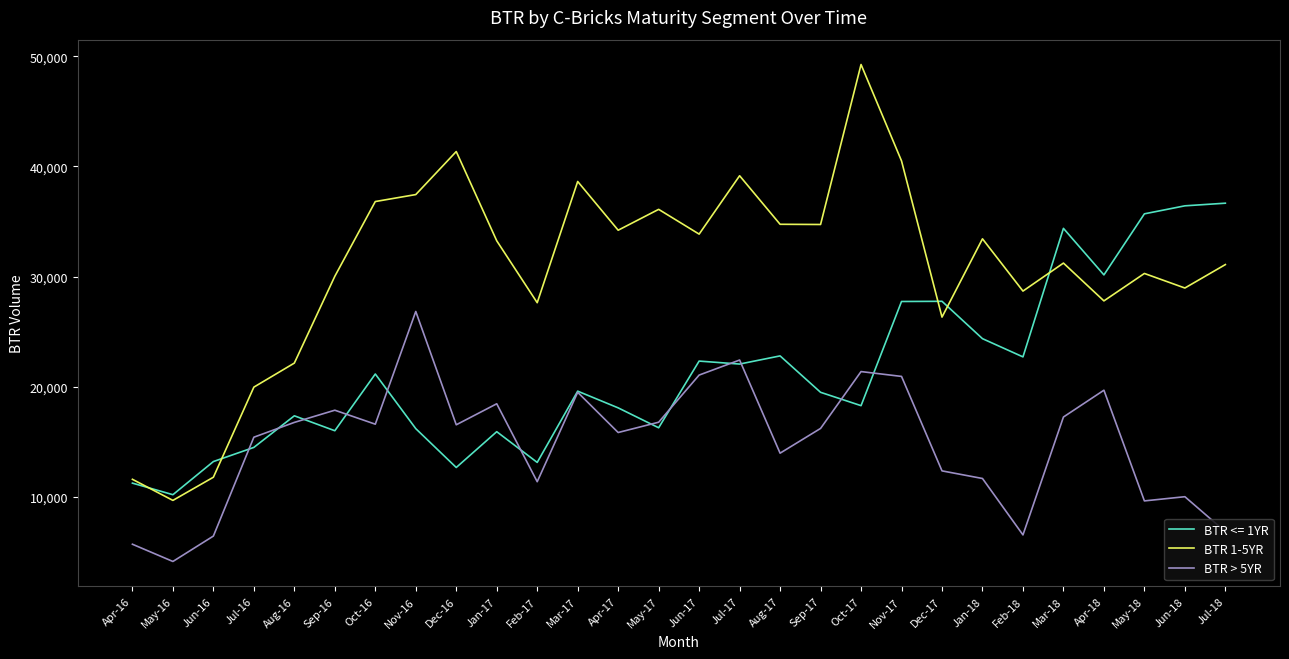

True or false: BTR 1-5YR and BTR > 5YR intersect in this chart.

False